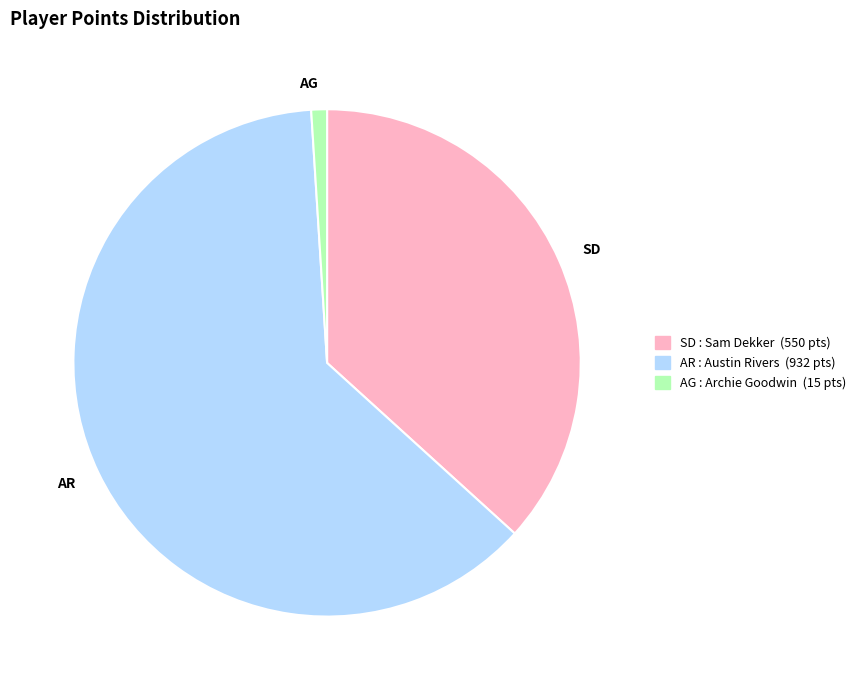

Does any single category account for the majority?

Yes